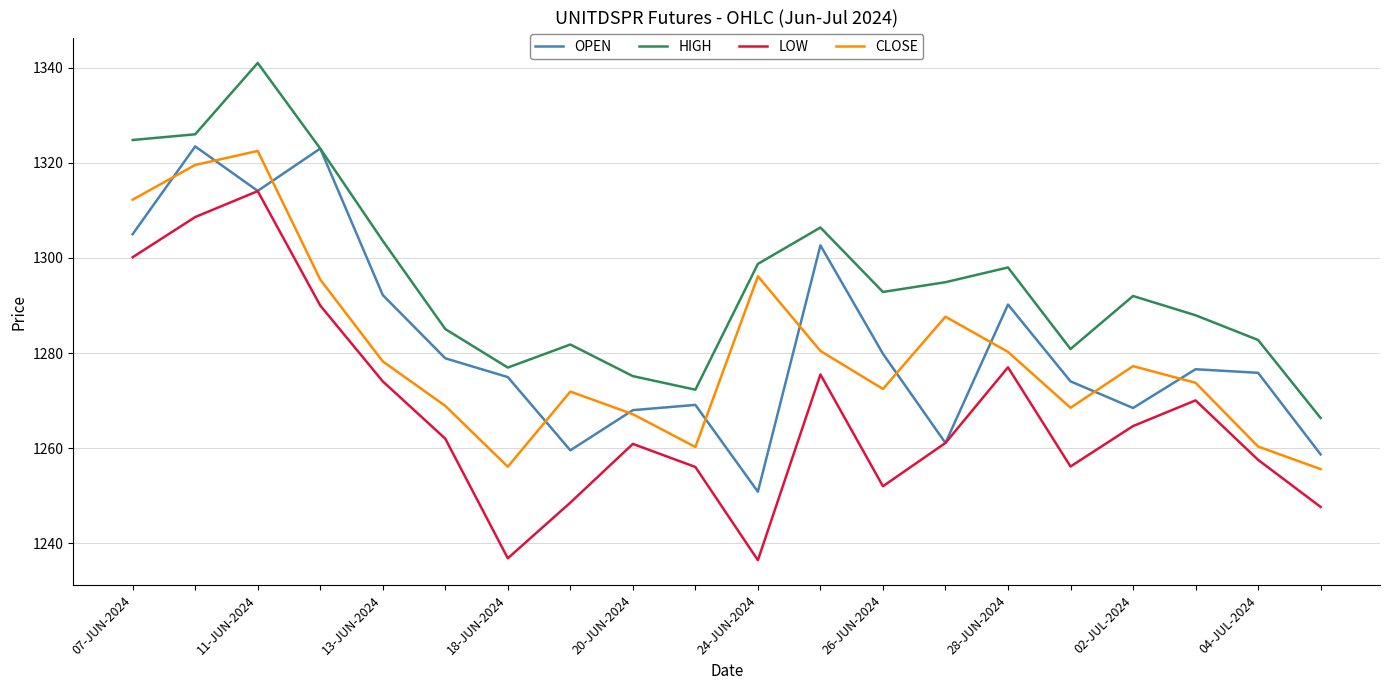

True or false: CLOSE and HIGH cross at least once.

False